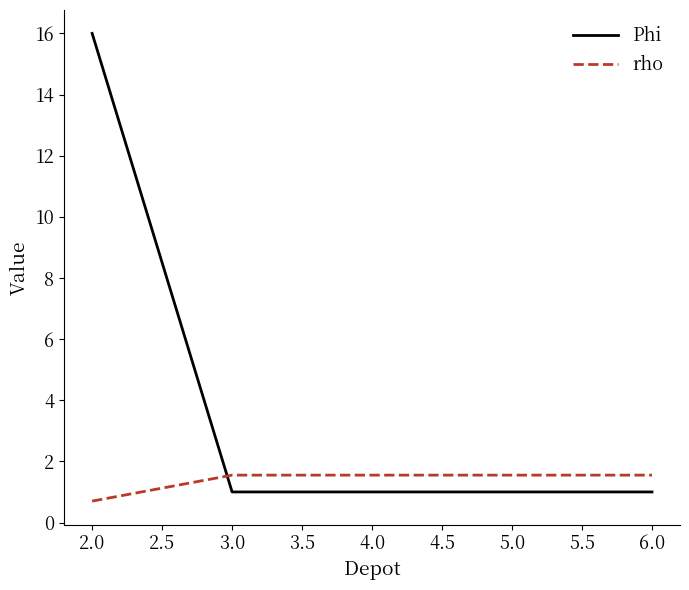

Rank the series by their average value, from highest to lowest.

Phi, rho